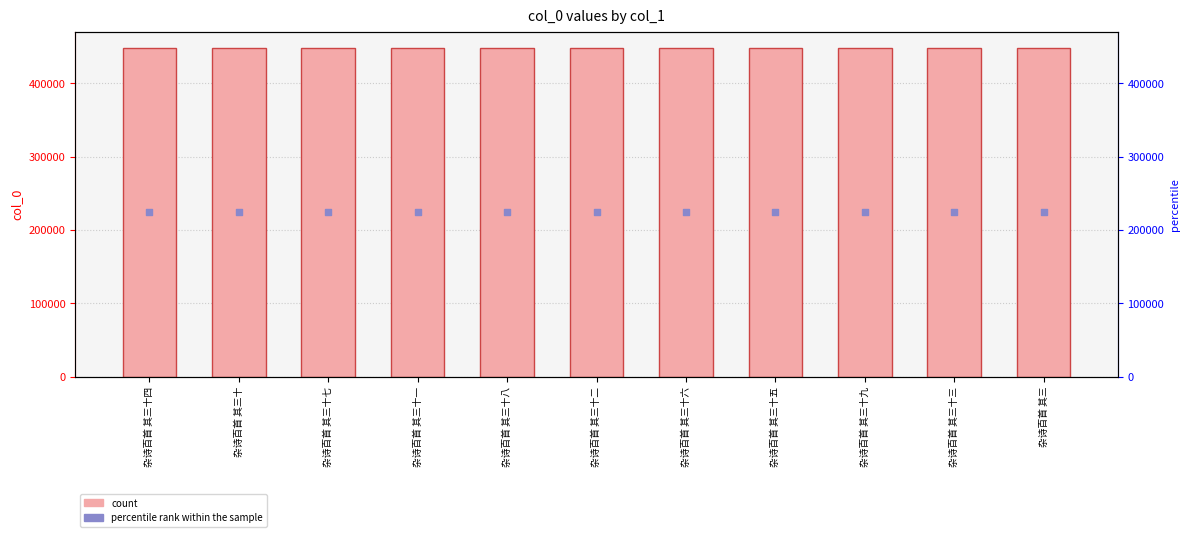

Which series has the largest total across all categories?

col_0